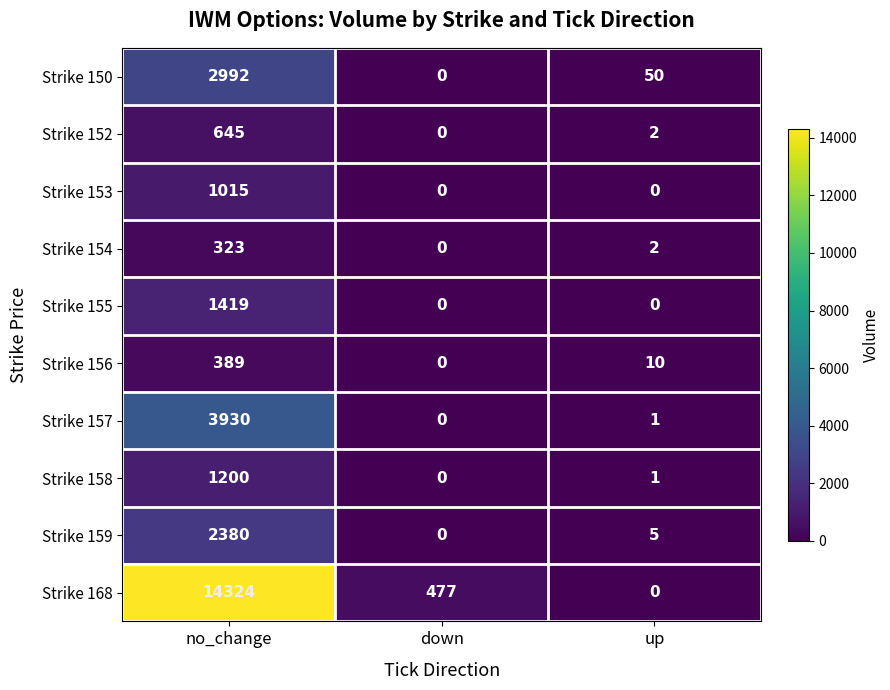

Reading left to right, transcribe all the data shown in this chart.

Strike 150: 2992	0	50
Strike 152: 645	0	2
Strike 153: 1015	0	0
Strike 154: 323	0	2
Strike 155: 1419	0	0
Strike 156: 389	0	10
Strike 157: 3930	0	1
Strike 158: 1200	0	1
Strike 159: 2380	0	5
Strike 168: 14324	477	0